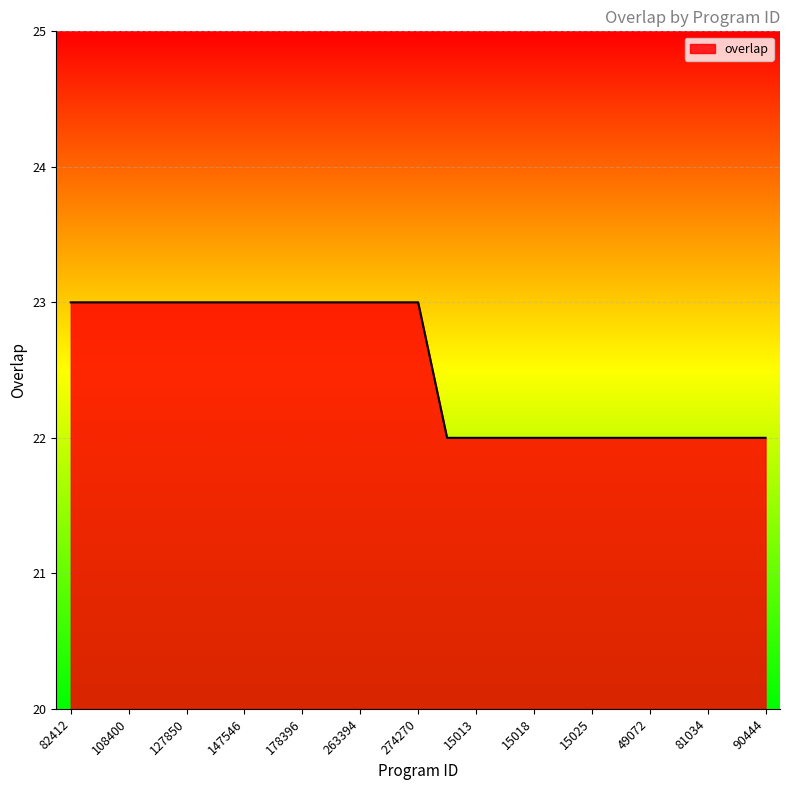

What is the smallest value displayed?

22